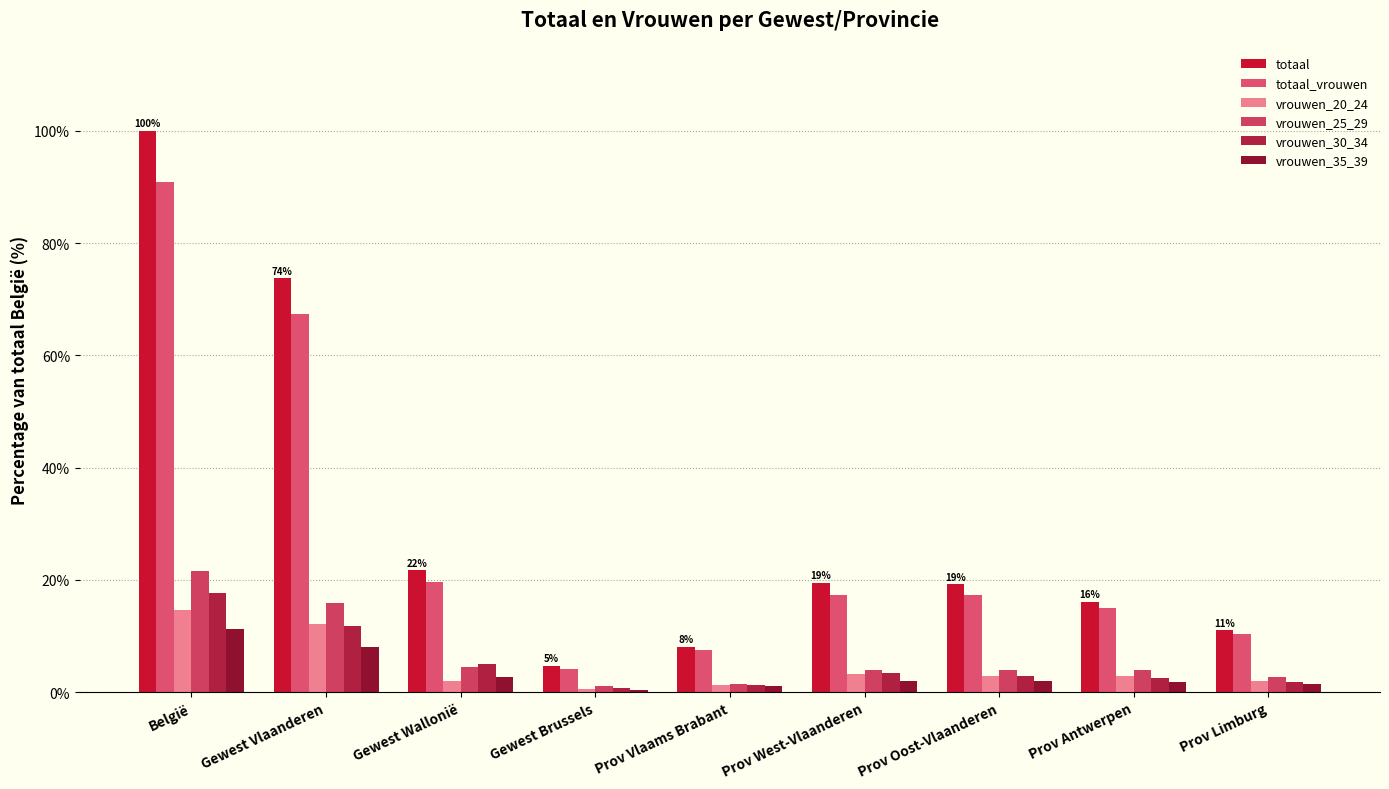

The totaal series shows 162.6 at België. True or false?

False